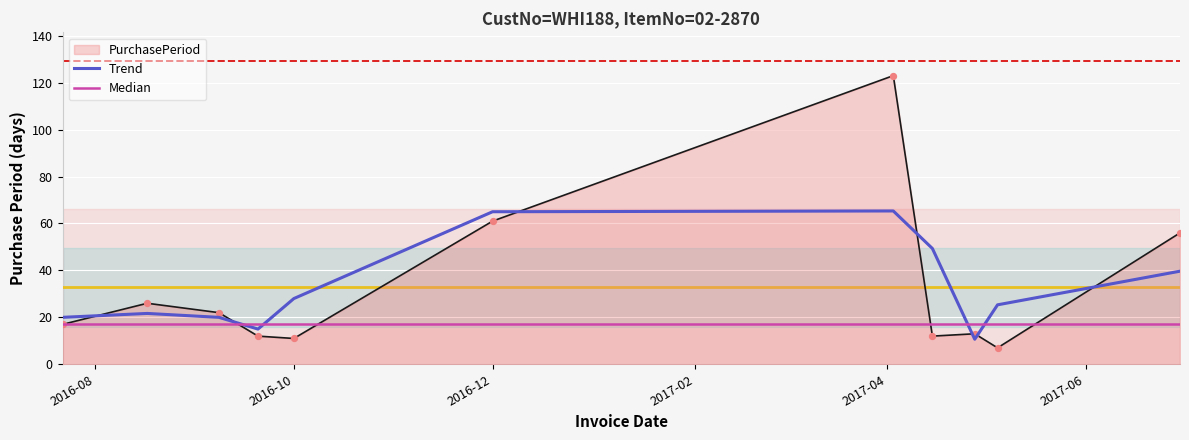

Between 2016-08-17 and 2017-06-30, which is larger?

2017-06-30